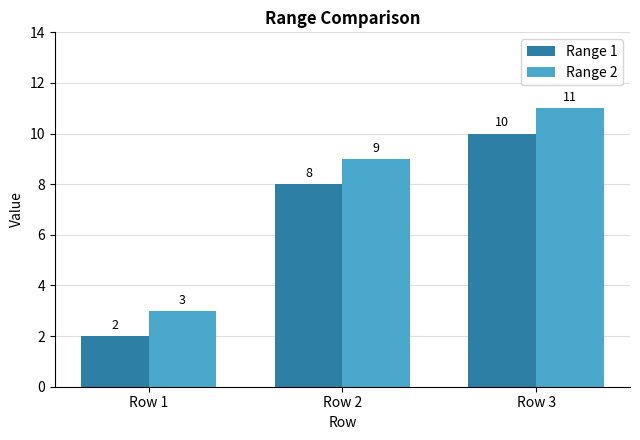

How many categories are shown in the chart?

3